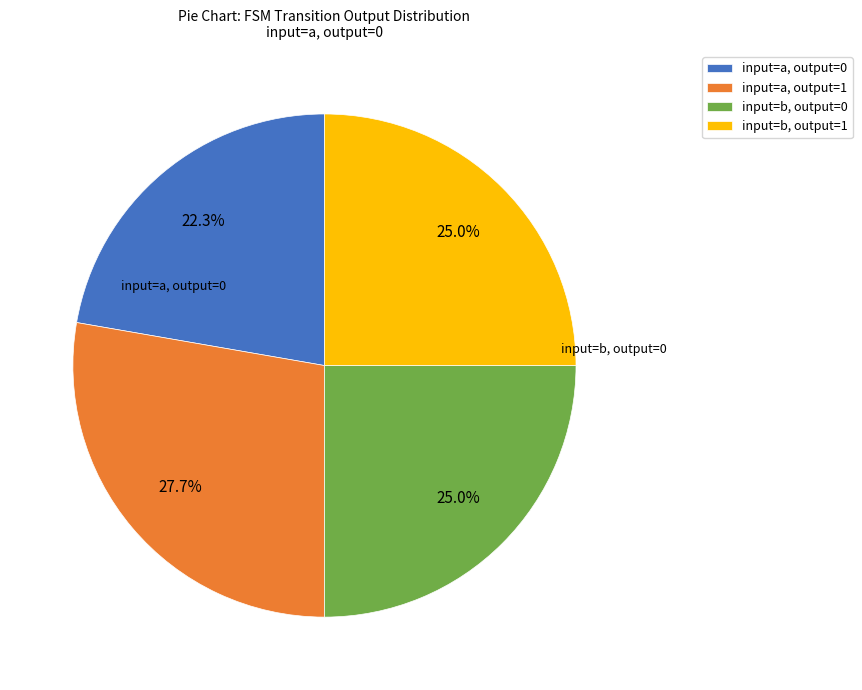

What is the smallest slice in the pie chart?

input=a, output=0